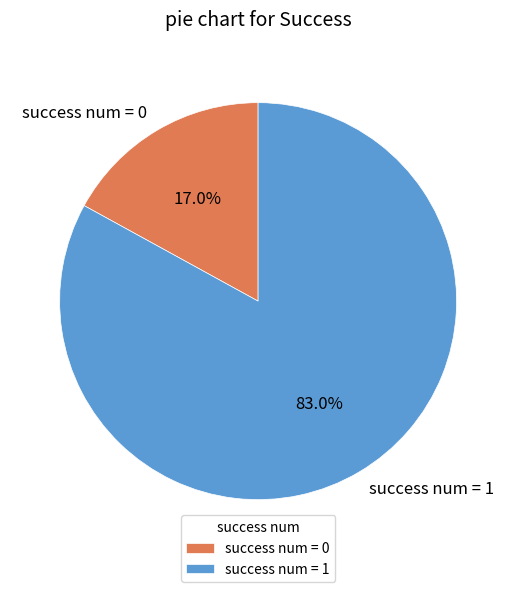

Which category accounts for the majority?

success num = 1